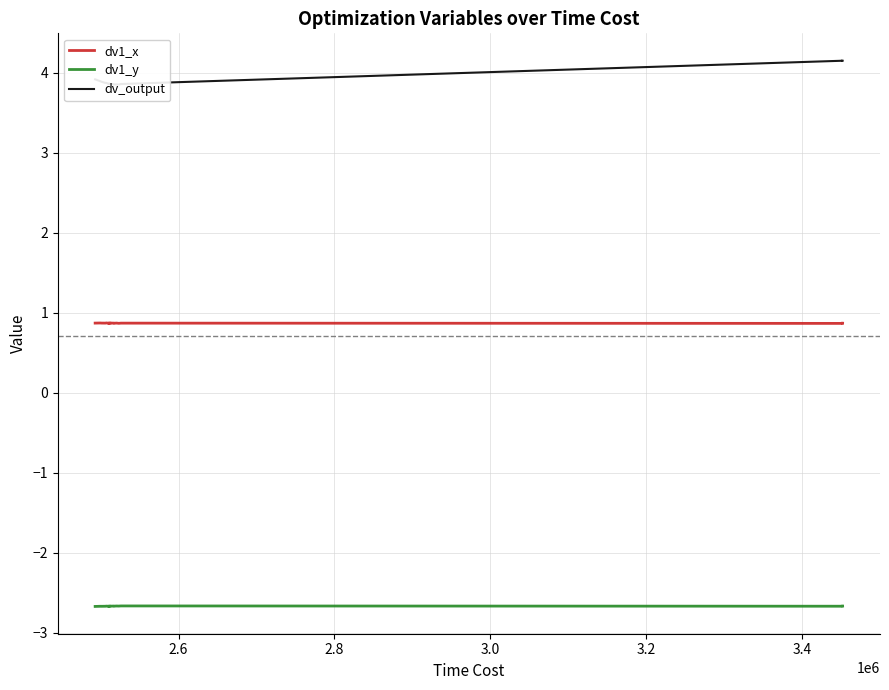

Which series has the largest range (max minus min)?

dv_output